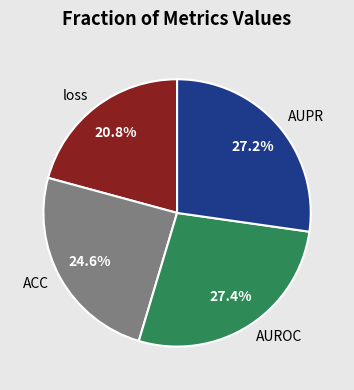

The AUROC slice represents 16% of the pie. True or false?

False